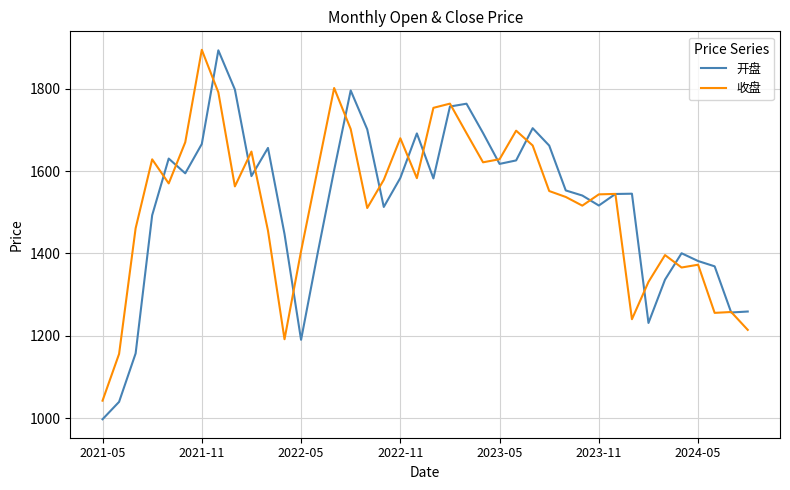

What is the highest value of the 开盘 series?

1893.4